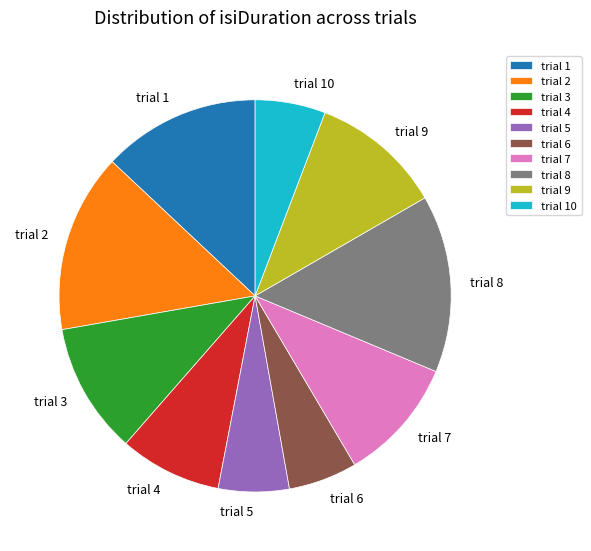

The trial 3 slice represents 4% of the pie. True or false?

False